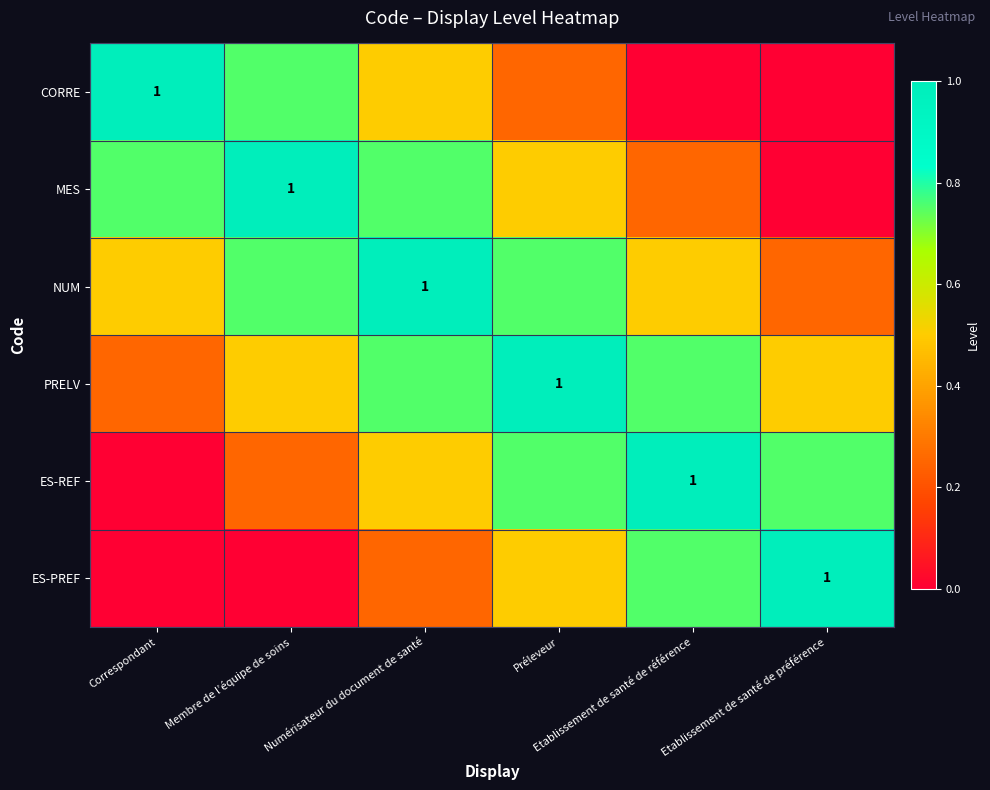

The ES-REF series shows 0.5 at Numérisateur du document de santé. True or false?

True